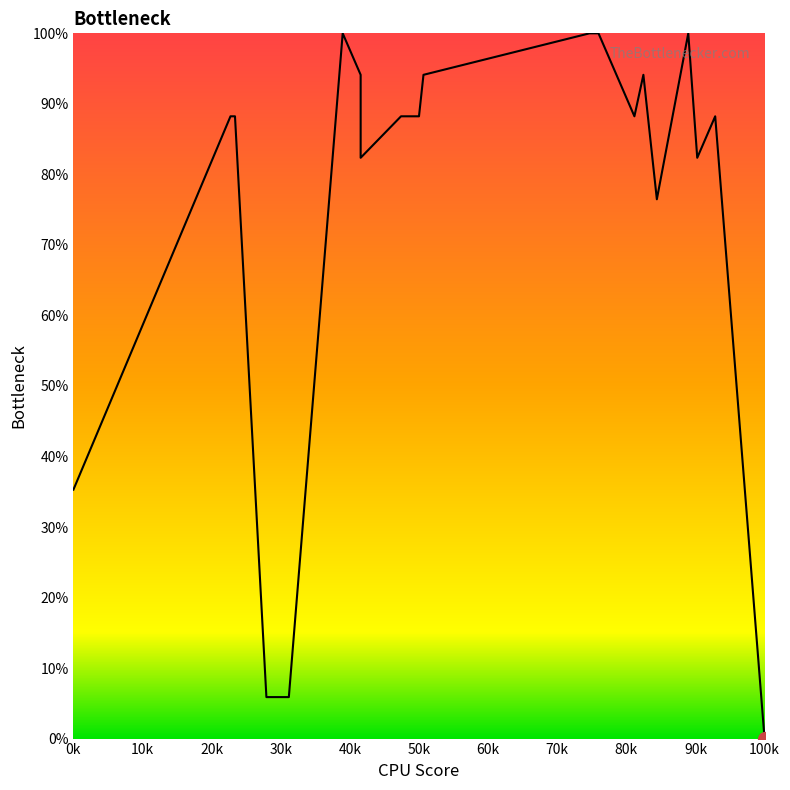

At which label is the value closest to 50?

0k